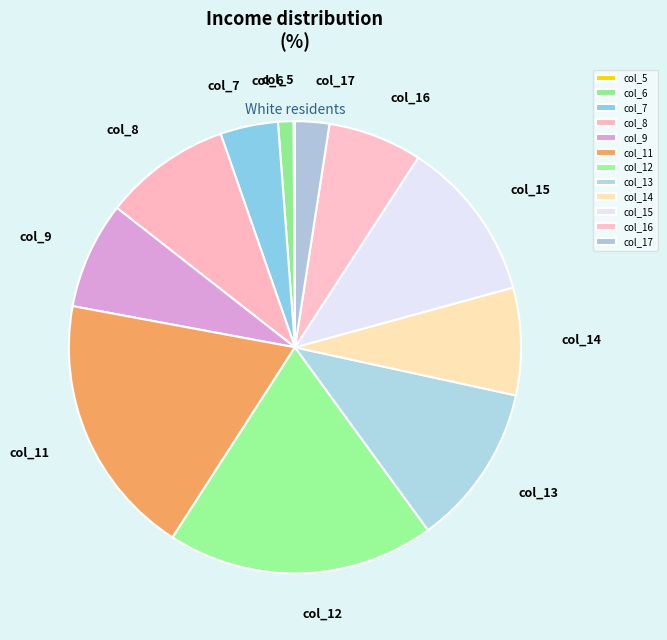

Which has a higher value, col_12 or col_15?

col_12